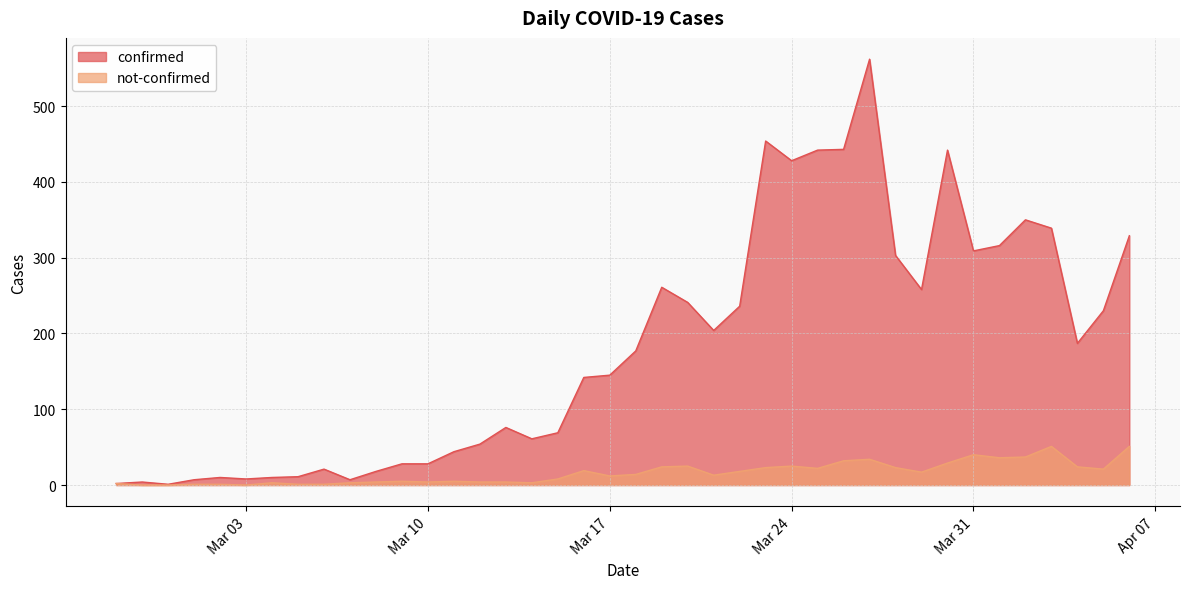

Where is confirmed nearest to the value 281?

2020-03-19